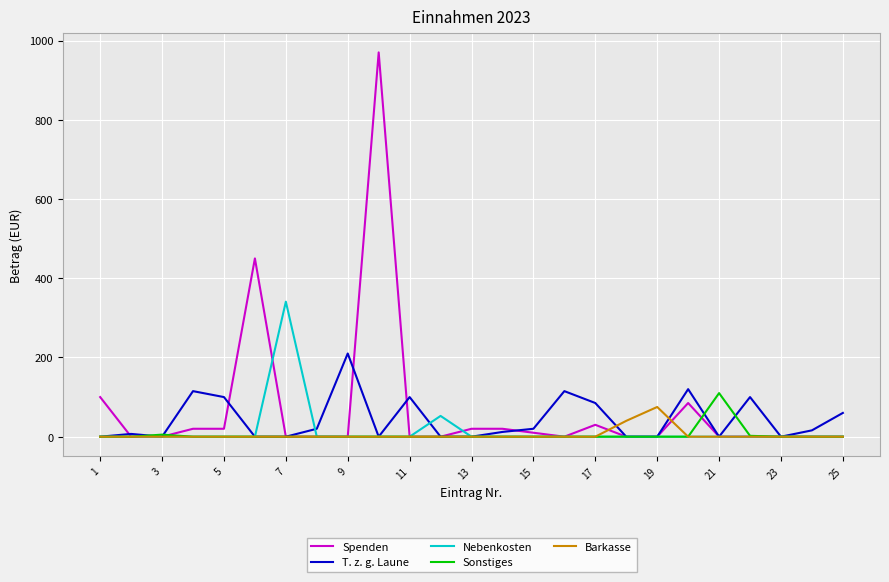

List the series in order of their peak value, lowest first.

Barkasse, Sonstiges, T. z. g. Laune, Nebenkosten, Spenden